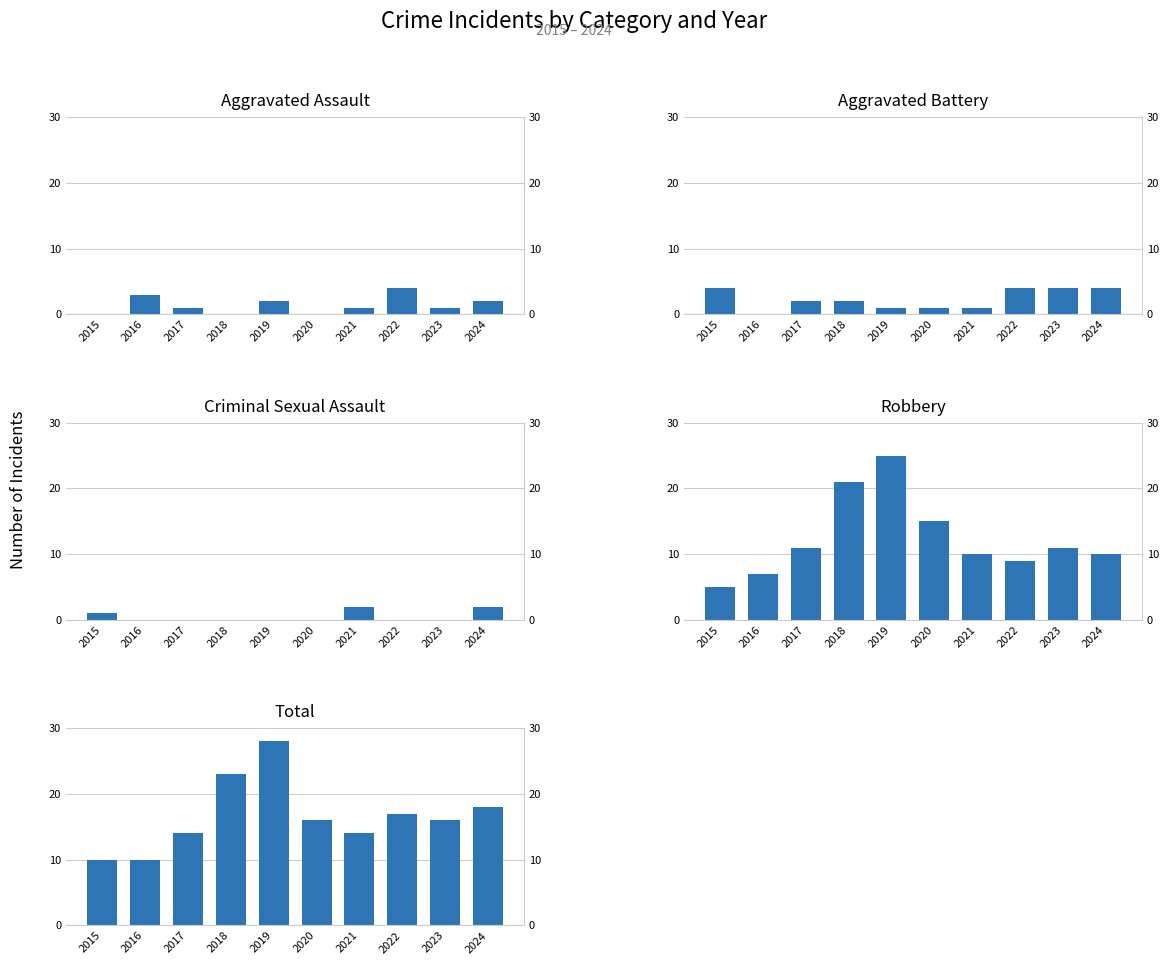

Is the value of Total at 2018 greater than the value of Criminal Sexual Assault at 2020?

Yes